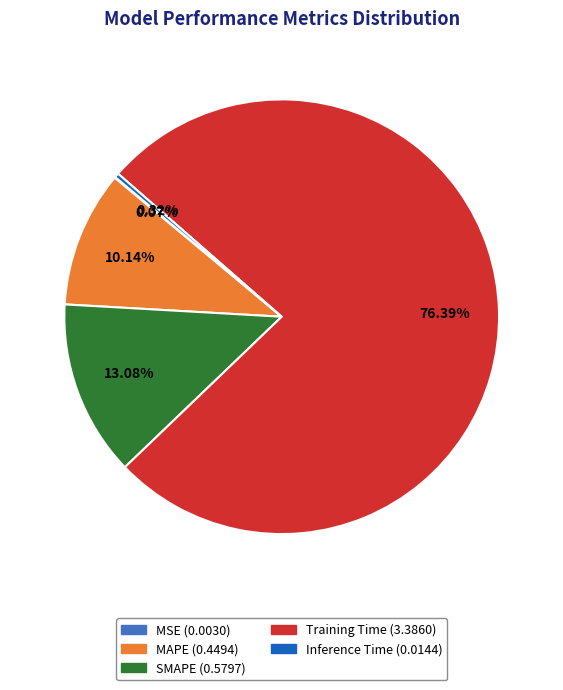

Which has a higher value, Inference Time or MAPE?

MAPE